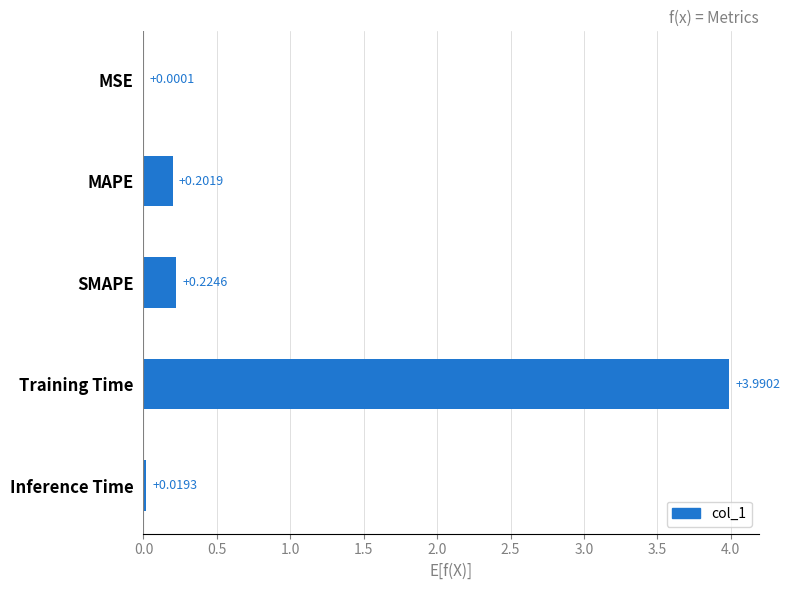

Between Training Time and MSE, which is larger?

Training Time